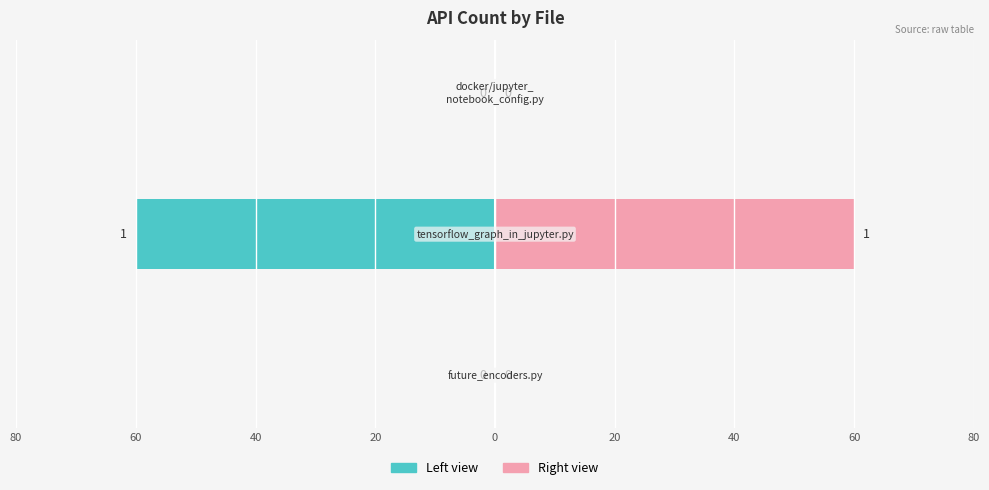

At which category does the chart reach its minimum across all series?

future_encoders.py